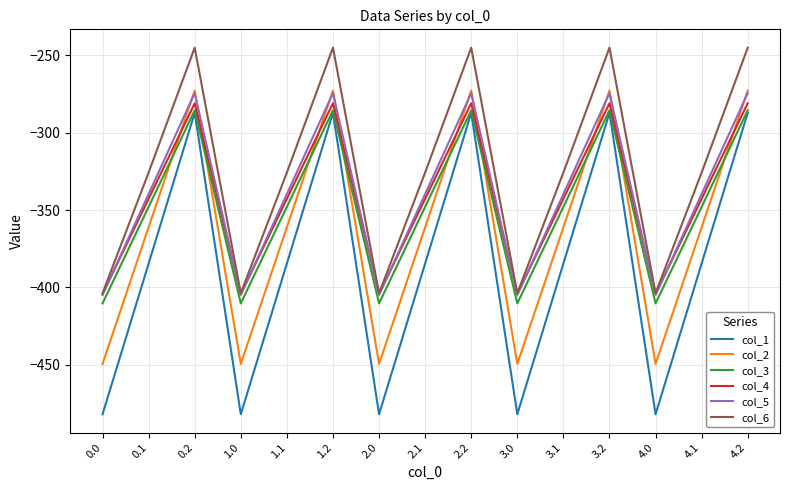

Where does the col_4 series first go above -342?

0.2